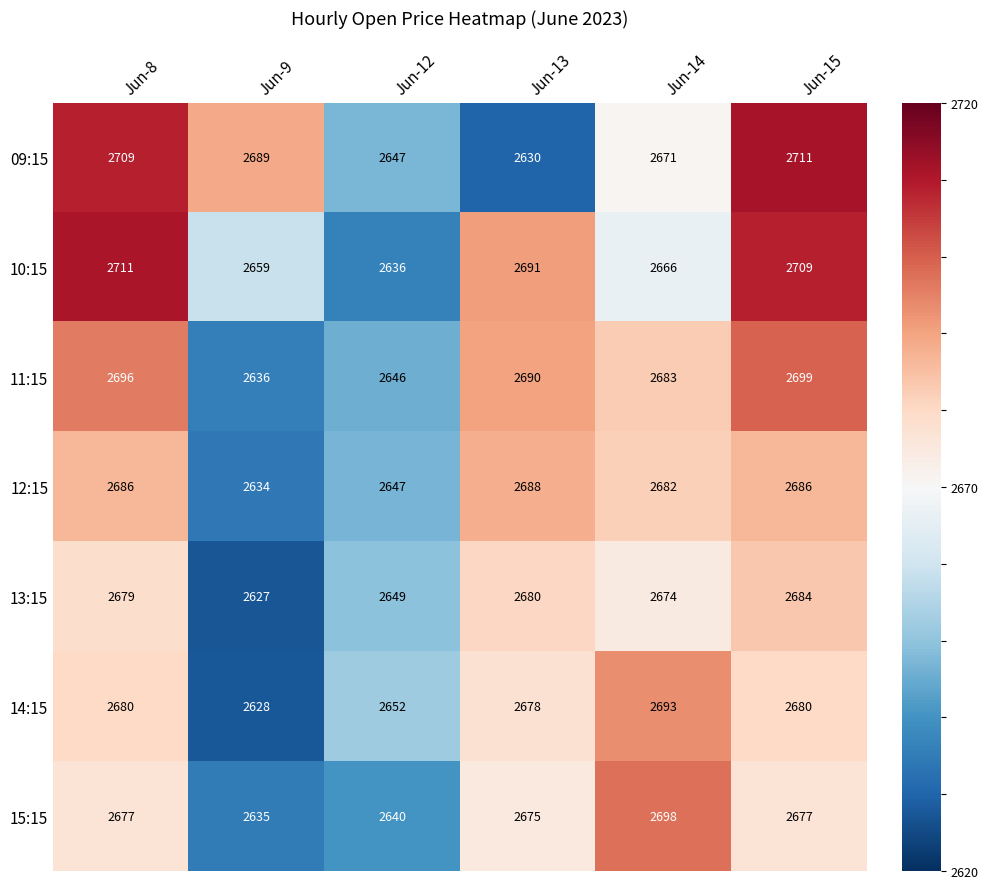

What is the difference between the 15:15 values at Jun-9 and Jun-15?

42